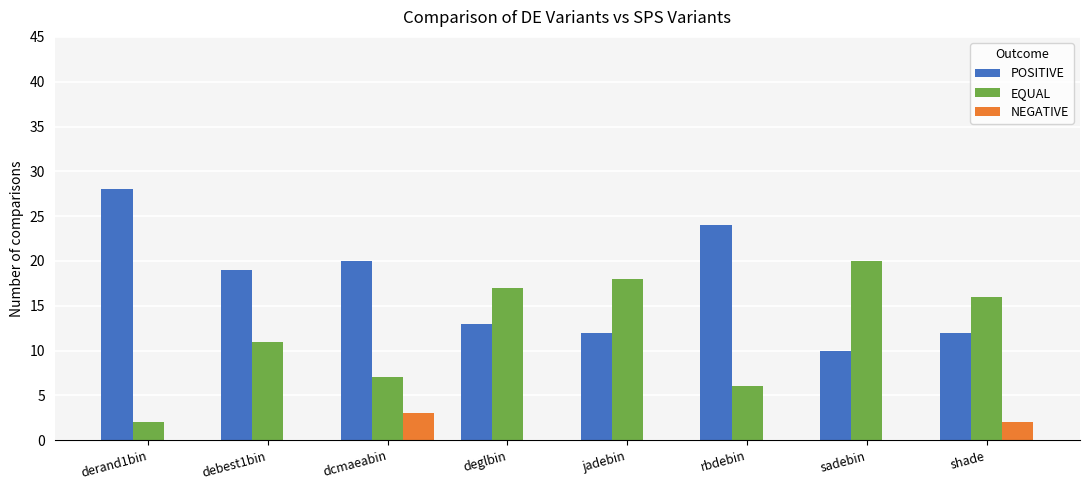

Where does the EQUAL series first go above 16?

deglbin